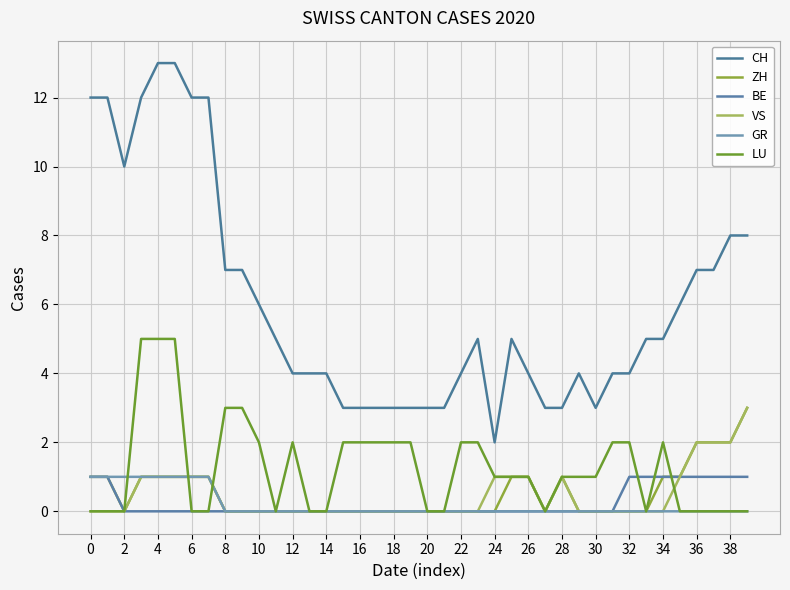

True or false: BE and CH cross at least once.

False